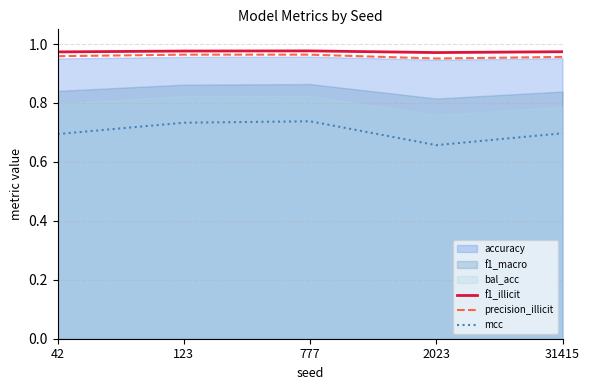

Rank the categories by mcc value from lowest to highest.

2023, 42, 31415, 123, 777